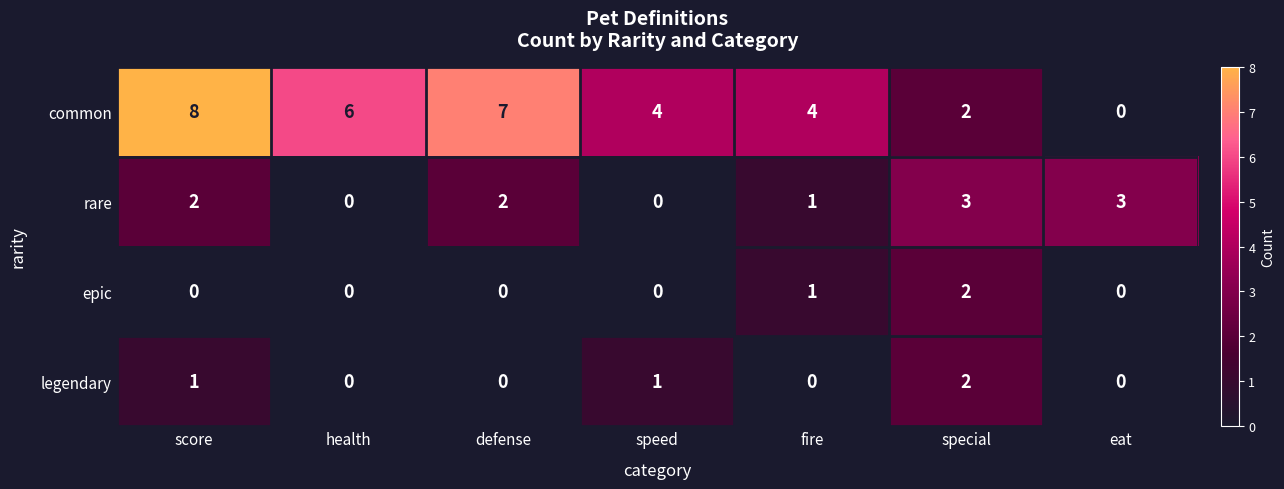

What is the total value across all series at health?

6